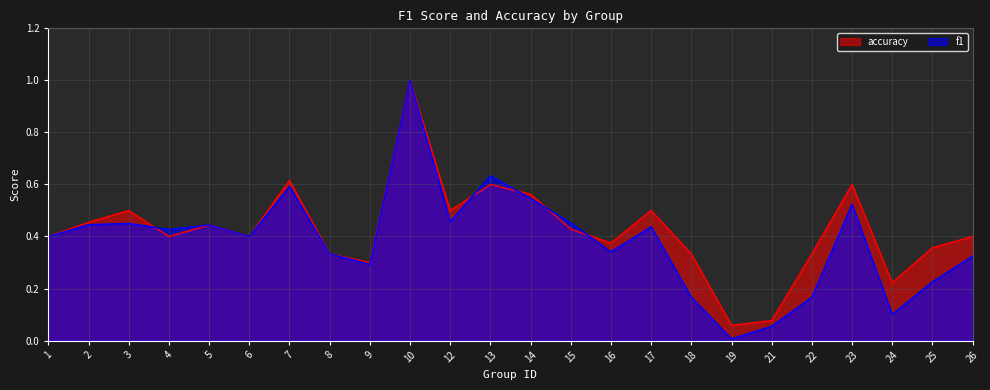

Where do accuracy and f1 first cross each other?

3 and 4